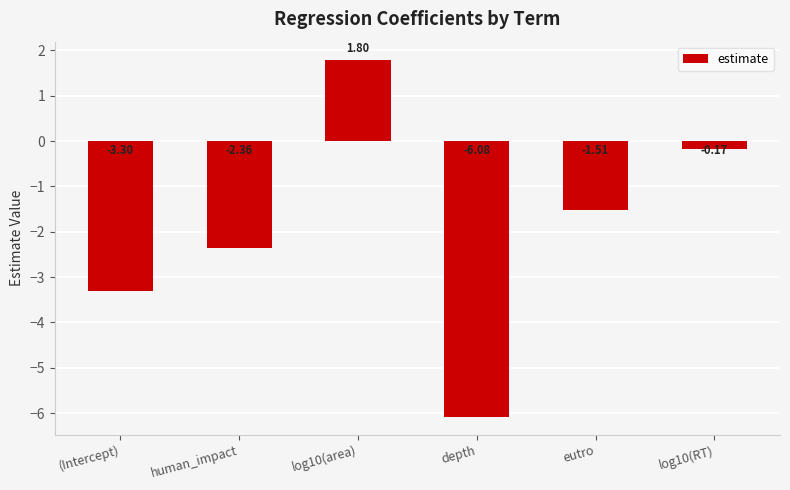

Are the bars grouped side by side (vs. stacked)?

No